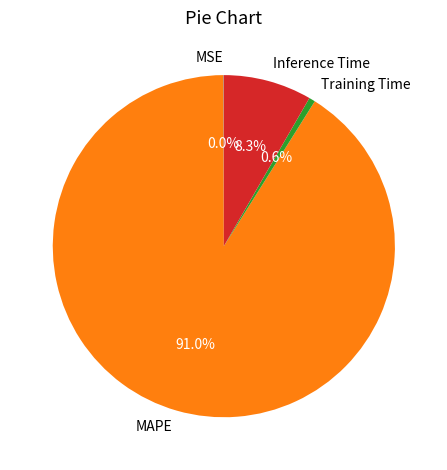

Which has a higher value, Inference Time or Training Time?

Inference Time